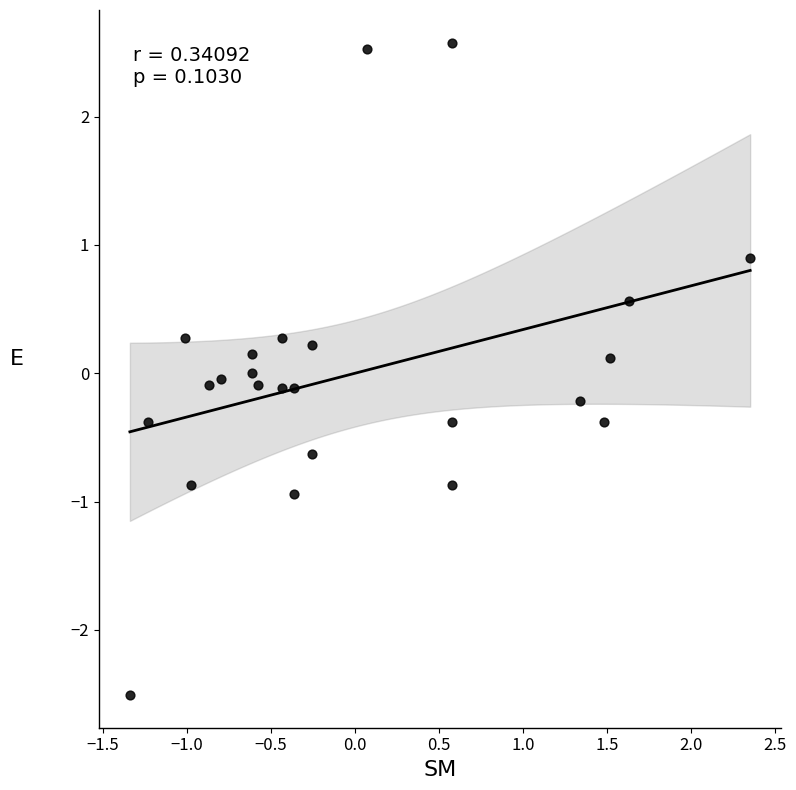

What is the range of Y values (max minus min)?

5.1